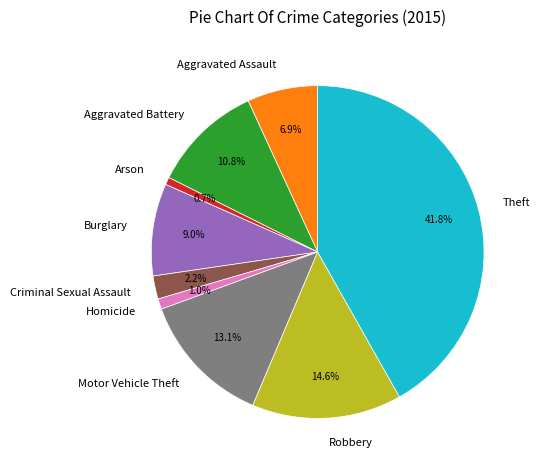

Which category has the biggest portion of the pie?

Theft